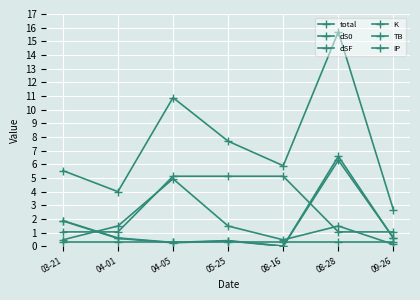

What position from the left is 04-05?

3